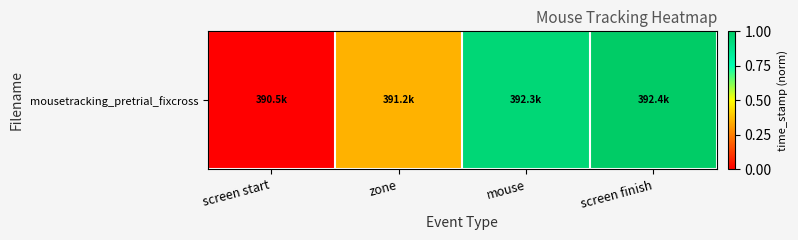

What is the sum of the values at mouse and zone?

1.3